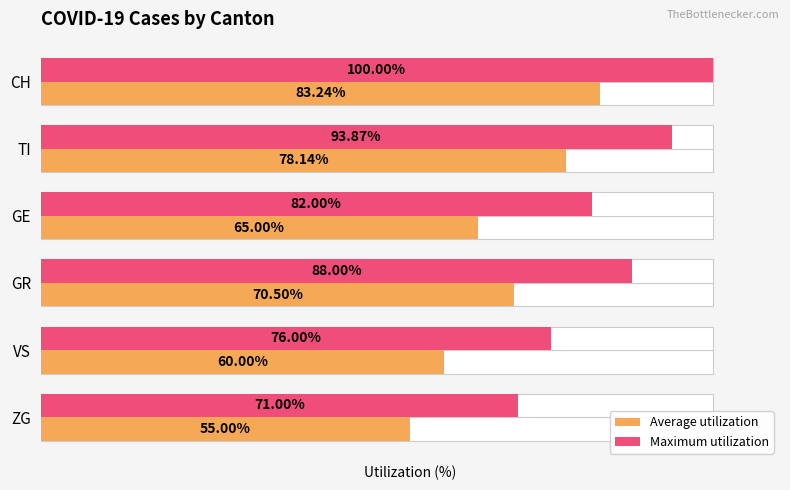

How many series are shown in this chart?

2